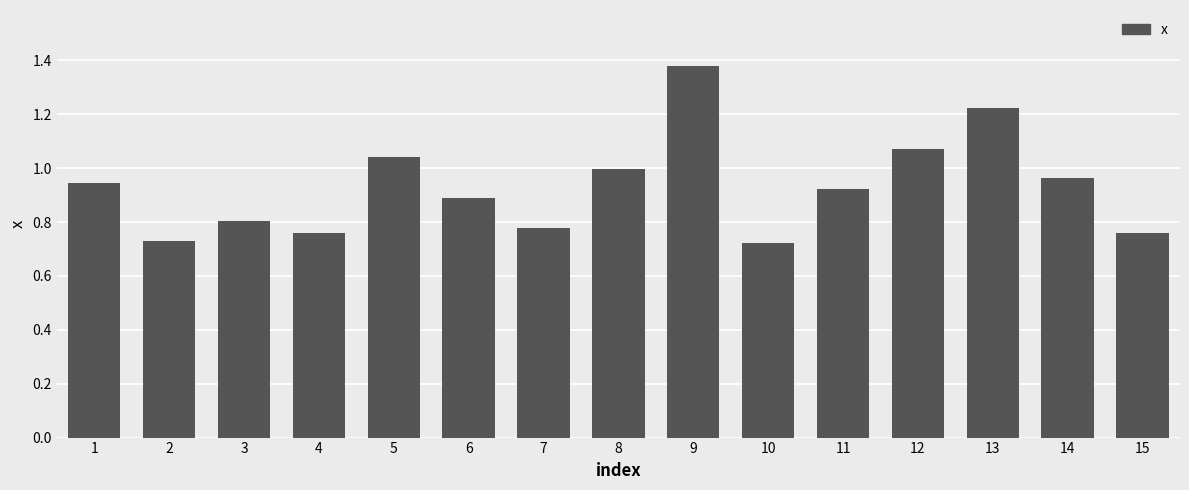

The chart shows a value of 0.8 at 15. True or false?

True